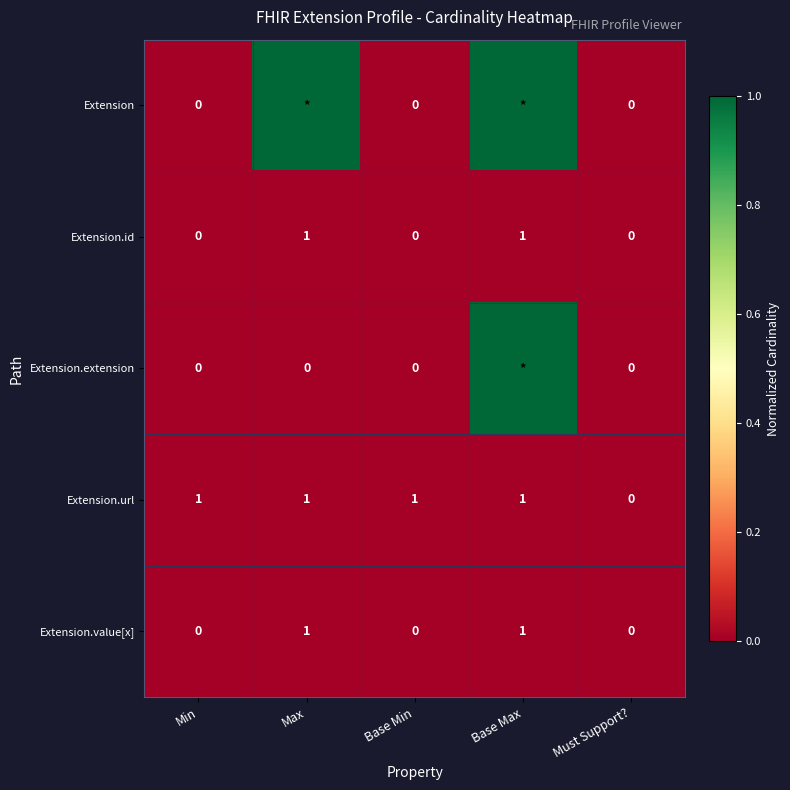

What is the maximum value shown in the chart?

1.0